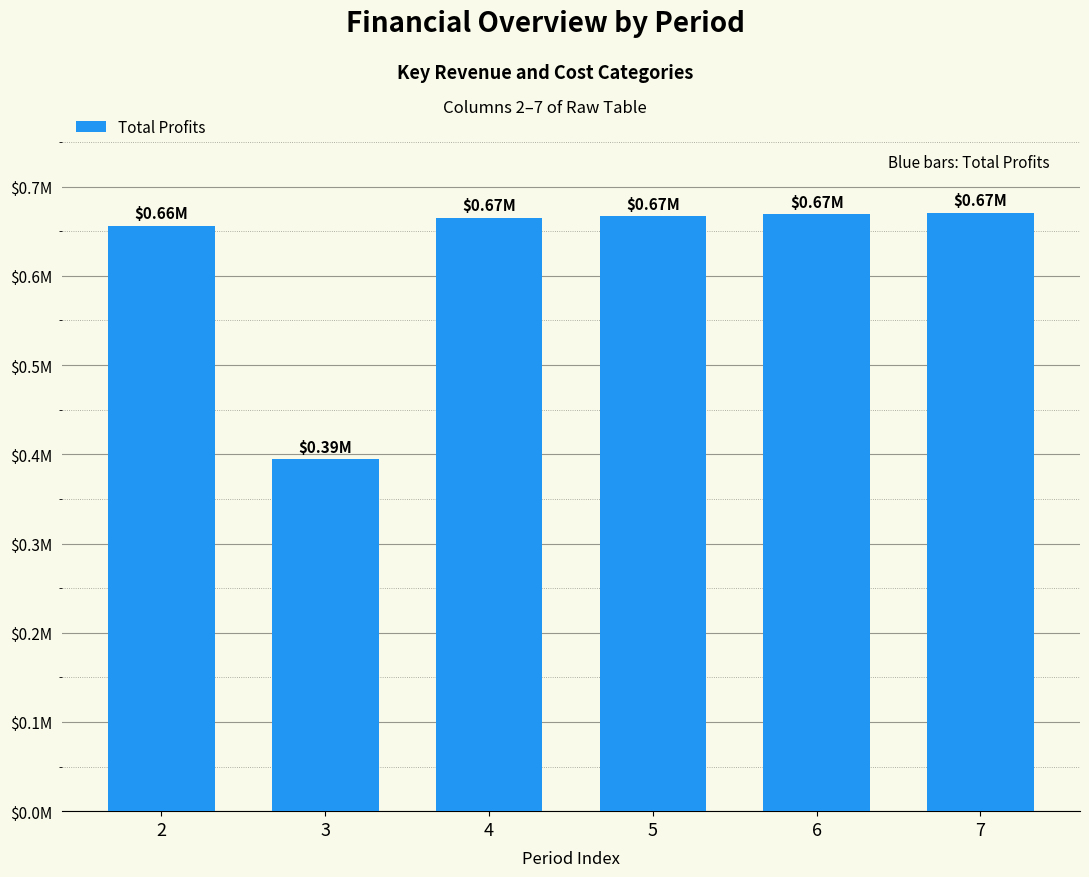

Reading left to right, what are all the values shown in this chart?

656276.6	394672.9	665291.2	667112.0	668935.4	670761.3